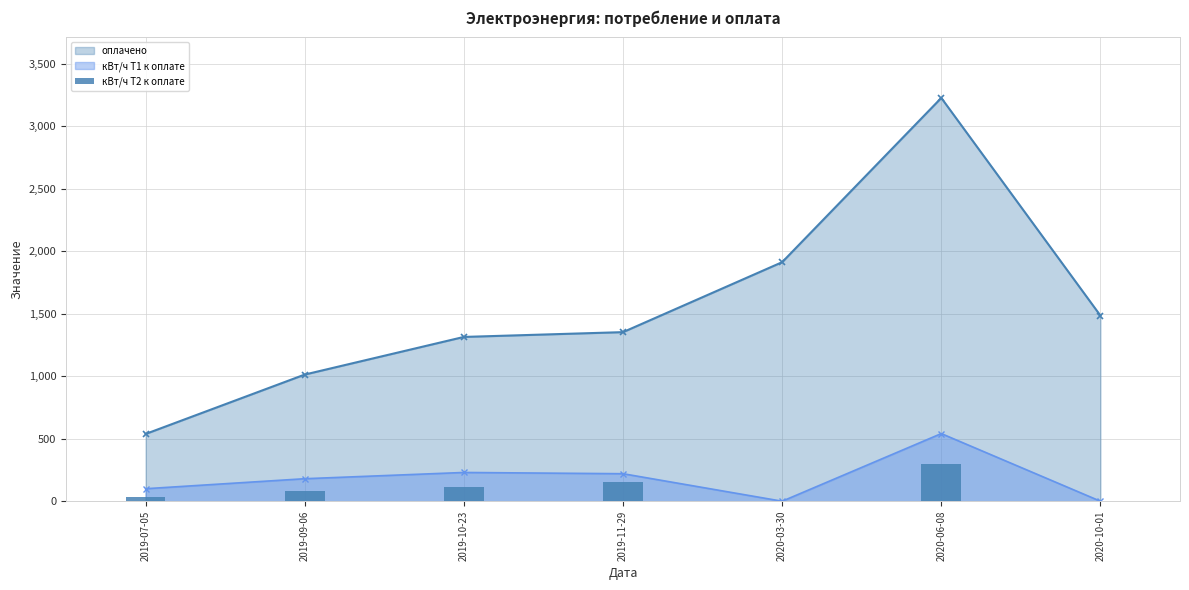

Reading right to left, extract all data points from this chart.

2020-10-01=0	2020-06-08=299	2020-03-30=0	2019-11-29=150	2019-10-23=110	2019-09-06=80	2019-07-05=34